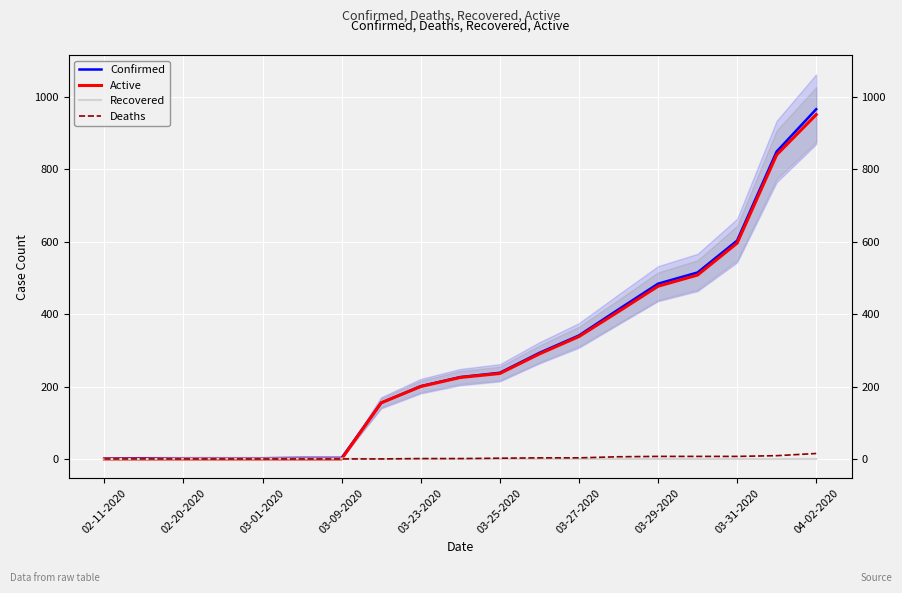

What is the difference between the maximum and minimum values in the Active series?

951